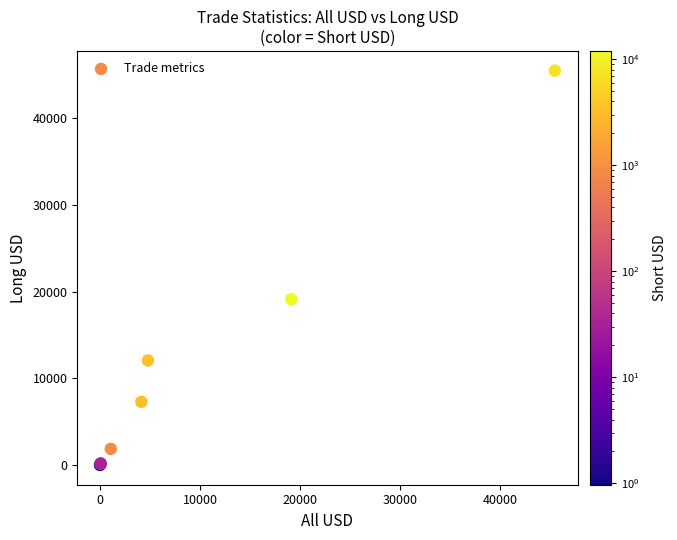

What Y value in the scatter plot is closest to 22746?

19131.3